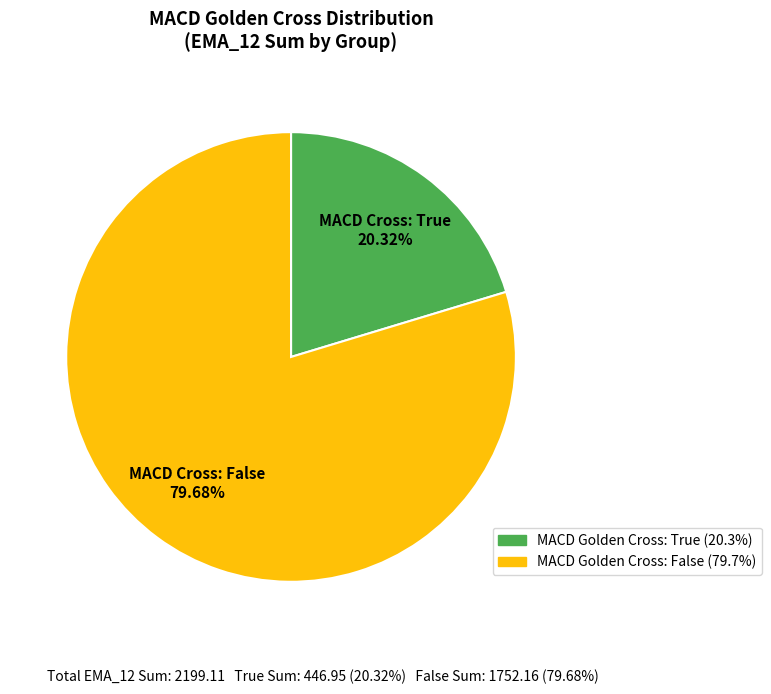

Is there any slice that represents more than half of the pie?

Yes